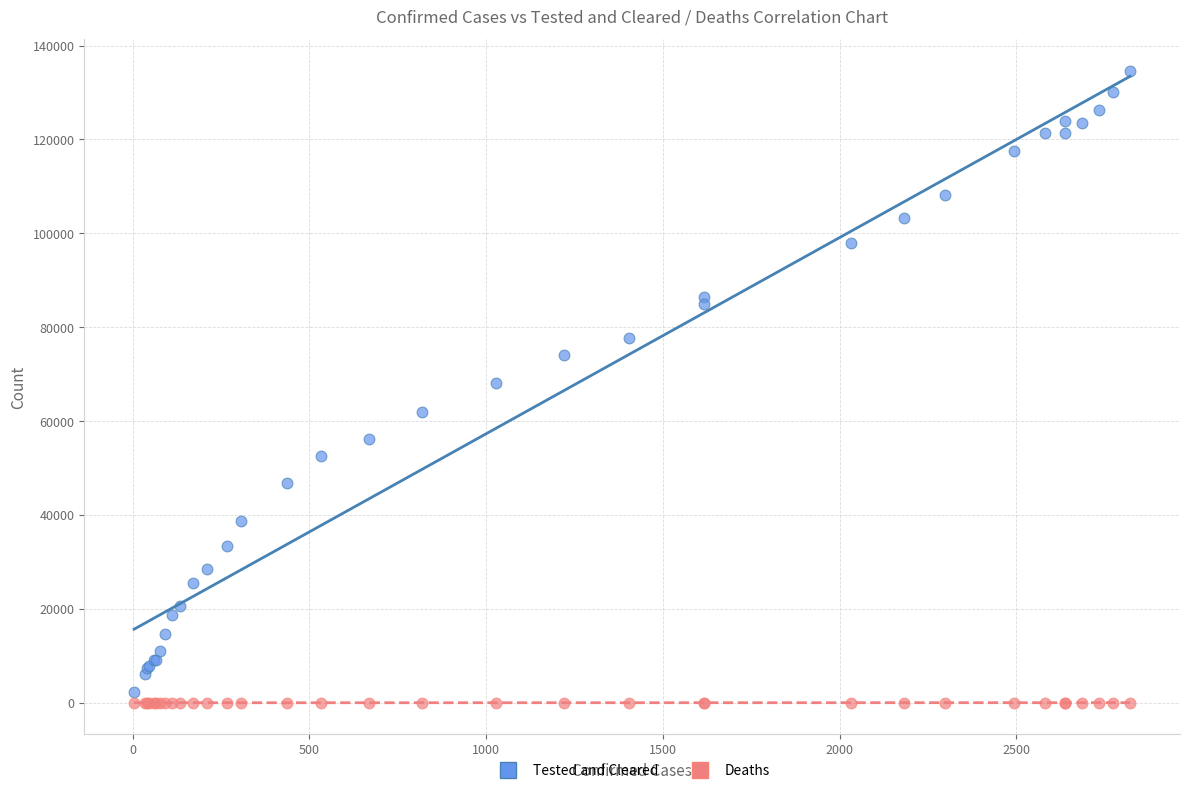

Which series contains the highest Y value?

Tested and Cleared